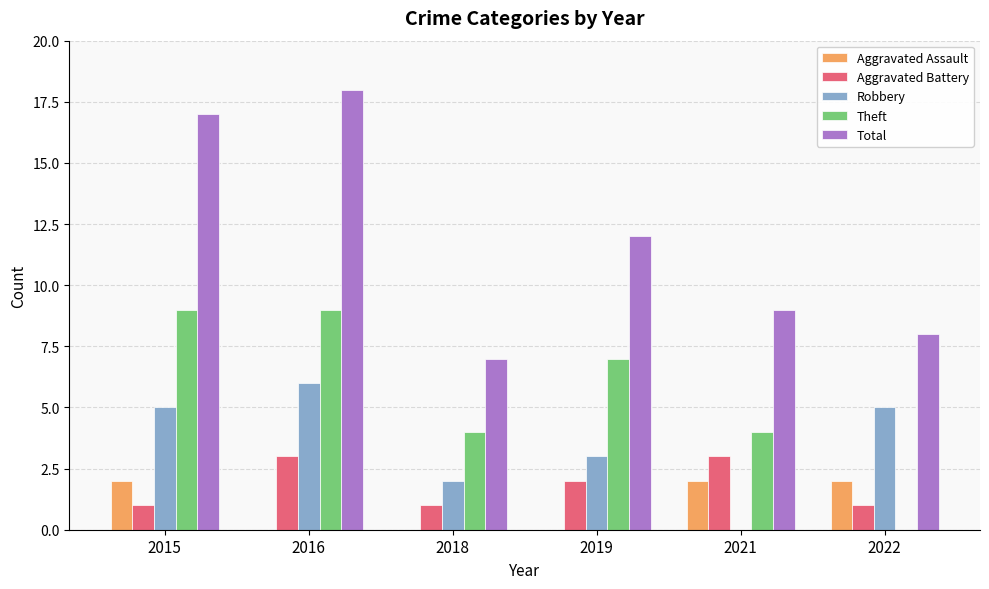

What is the average value of the Aggravated Battery series?

2